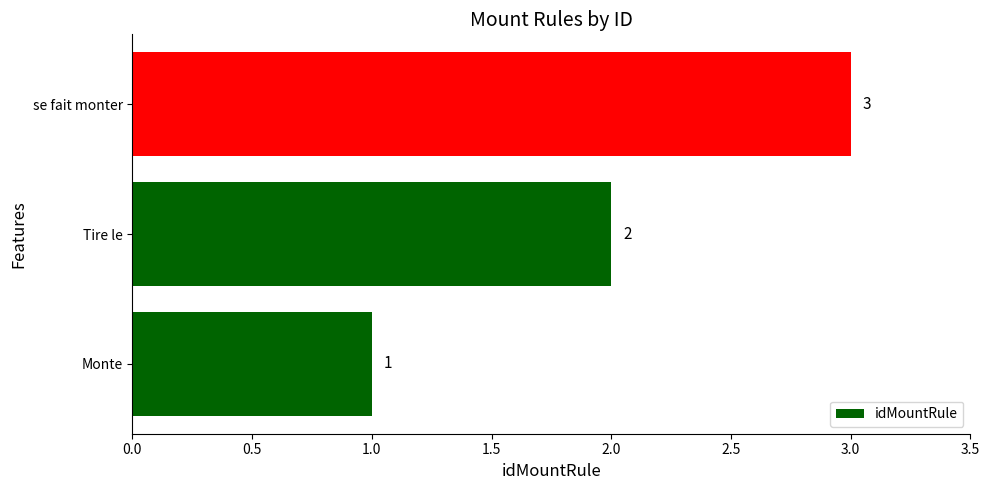

What is the smallest value displayed?

1